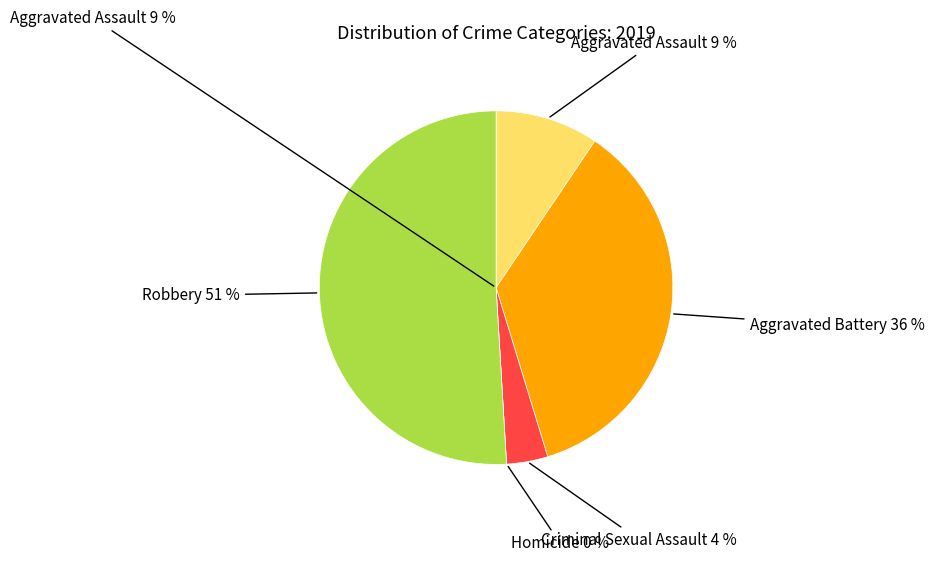

Between Aggravated Battery and Aggravated Assault, which is larger?

Aggravated Battery